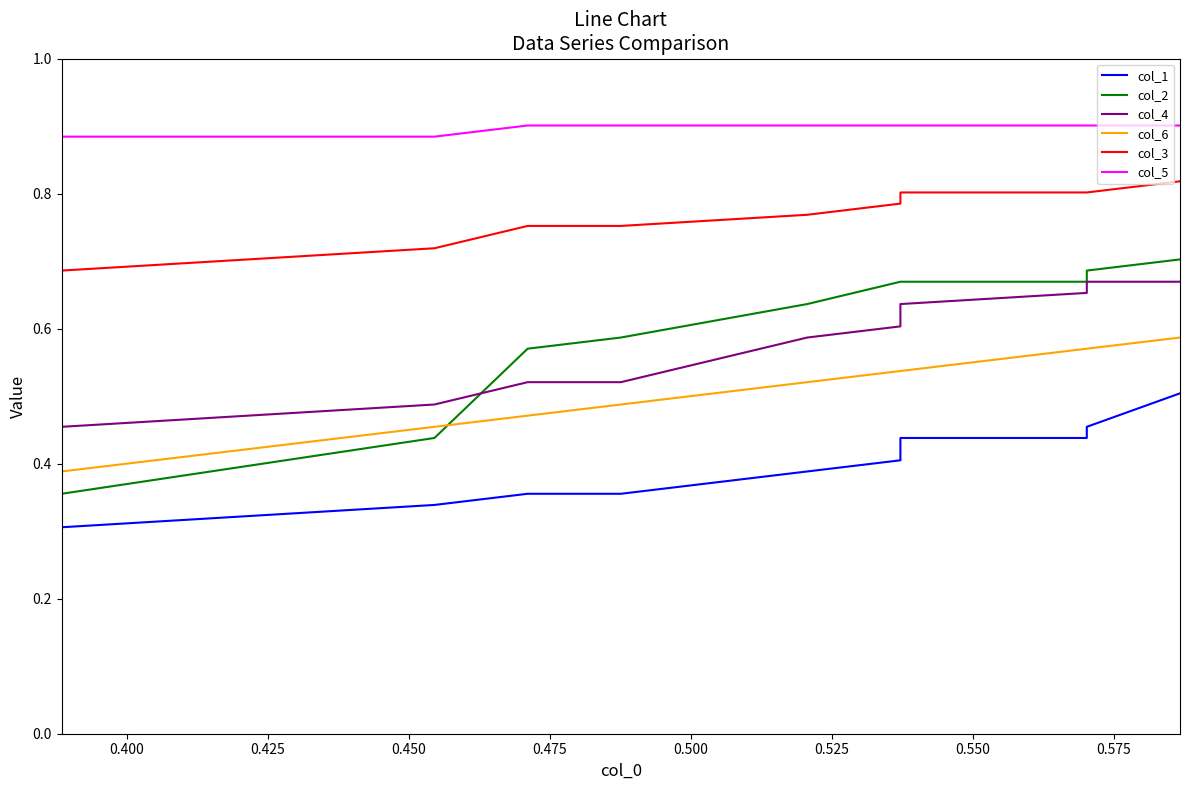

What is the sum of all col_6 values?

5.1